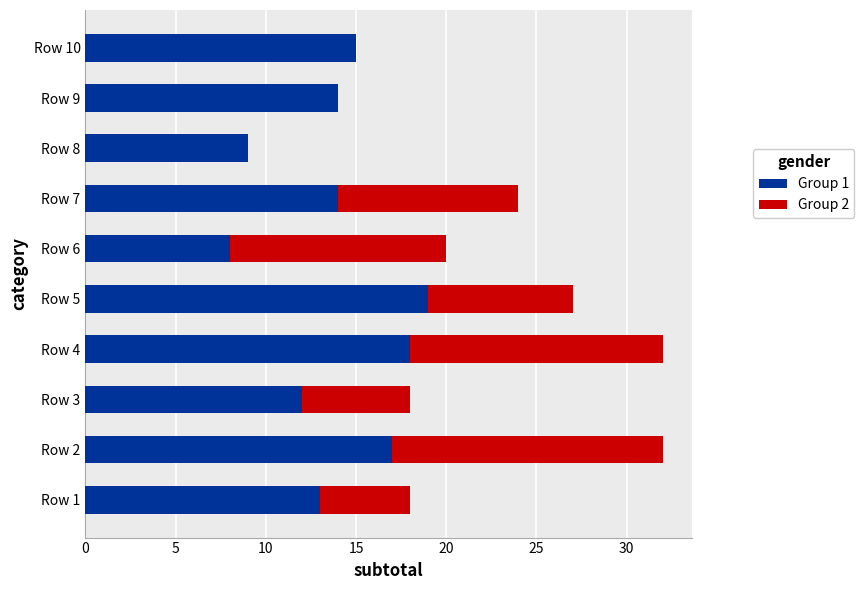

At which label does Group 1 reach its peak?

Row 5